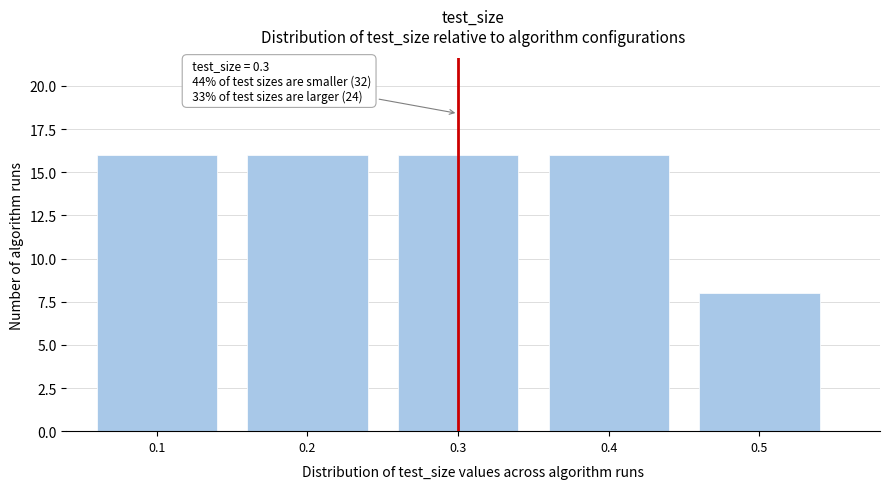

Reading left to right, extract all data points from this chart.

0.1=16	0.2=16	0.3=16	0.4=16	0.5=8